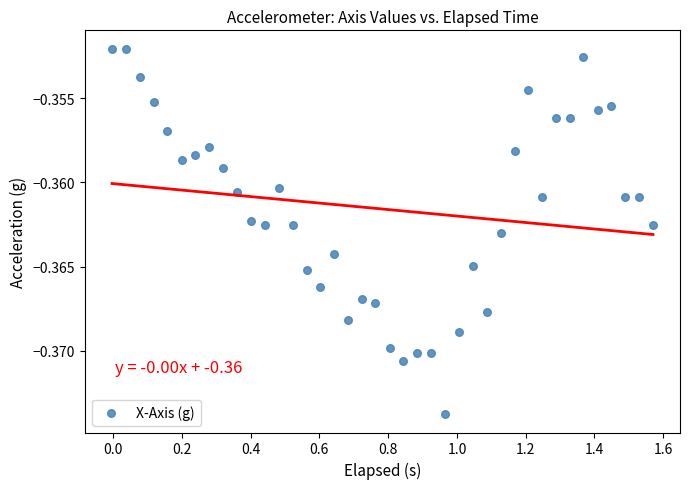

What is the range of X values (max minus min)?

1.6